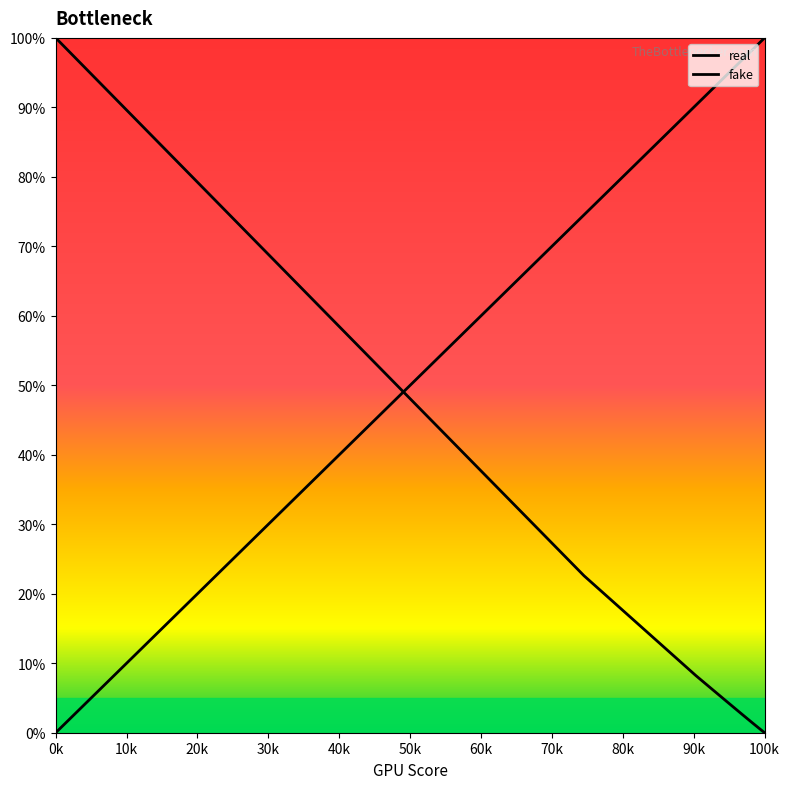

Reading left to right, what are all the values shown in this chart?

real: 0.0	74.5	90.3	94.8	96.7	97.6	98.1	98.5	98.8	99.0	99.1	99.2	99.3	99.4	99.5	99.5	99.6	99.6	99.7	99.7	99.7	99.8	99.8	99.8	99.8	99.8	99.9	99.9	99.9	99.9	99.9	99.9	99.9	100.0	100.0	100.0	100.0	100.0	100.0	100.0
fake: 100.0	22.6	8.2	4.4	2.8	2.0	1.5	1.2	1.0	0.9	0.7	0.6	0.6	0.5	0.4	0.4	0.3	0.3	0.3	0.2	0.2	0.2	0.2	0.2	0.1	0.1	0.1	0.1	0.1	0.1	0.1	0.1	0.0	0.0	0.0	0.0	0.0	0.0	0.0	0.0